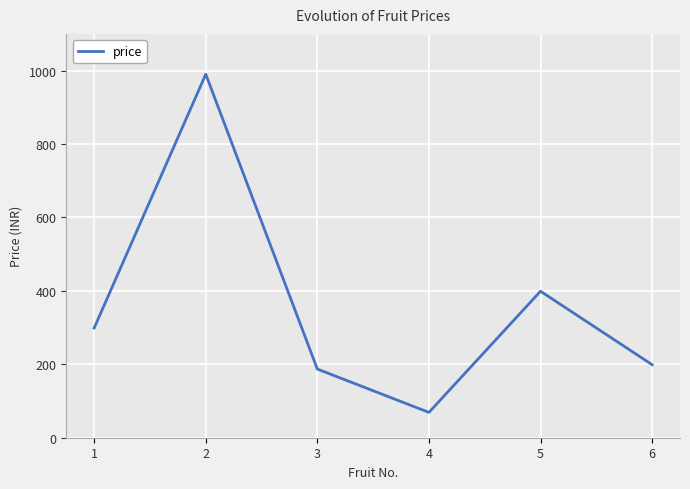

Reading left to right, what are all the values shown in this chart?

299	990	187	69	399	199